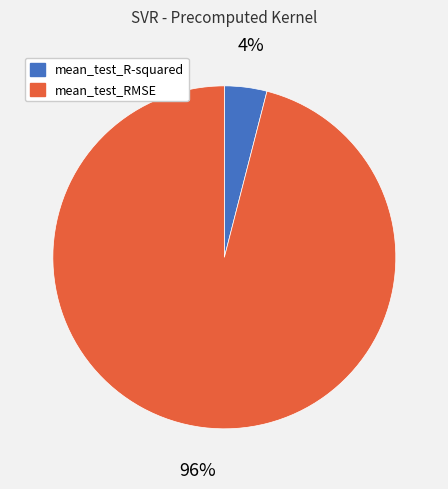

Which category has the biggest portion of the pie?

mean_test_RMSE